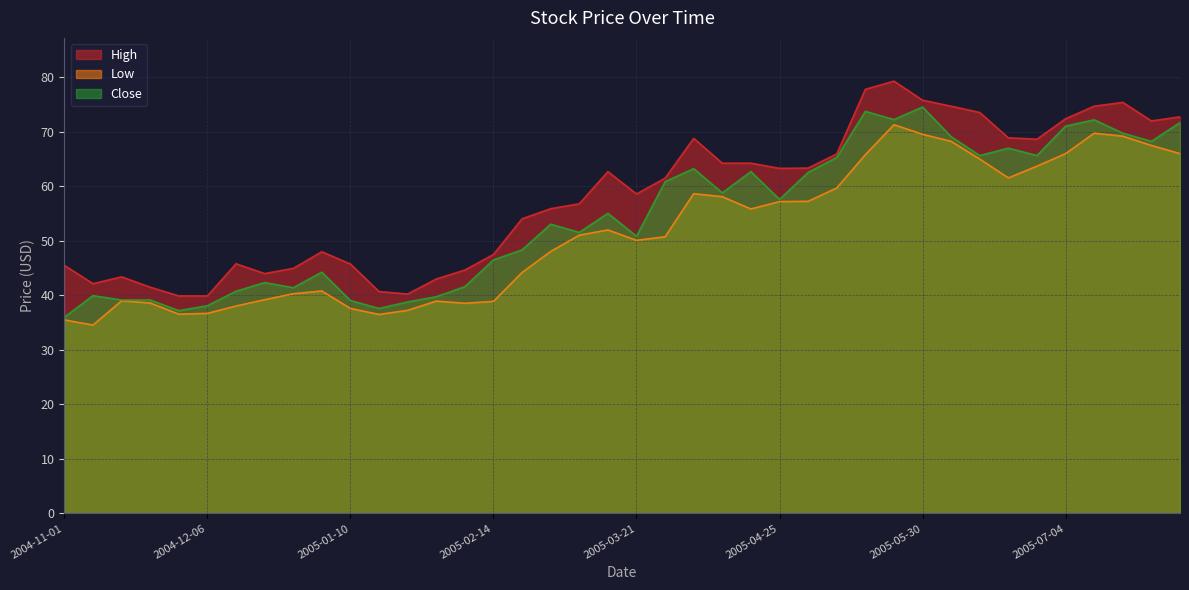

Reading left to right, transcribe all the data shown in this chart.

High: 45.5	42.1	43.4	41.5	39.9	39.9	45.8	44.0	45.0	48.0	45.8	40.7	40.2	43.0	44.6	47.5	54.0	55.9	56.8	62.7	58.6	61.5	68.8	64.2	64.2	63.3	63.4	66.0	77.8	79.3	75.8	74.7	73.5	68.9	68.7	72.4	74.7	75.4	72.0	72.8
Low: 35.5	34.5	39.0	38.6	36.5	36.7	38.0	39.2	40.3	40.8	37.6	36.5	37.2	39.0	38.5	38.9	44.2	48.0	51.0	52.0	50.1	50.8	58.6	58.1	55.9	57.2	57.2	59.7	65.8	71.3	69.5	68.2	65.0	61.5	63.7	66.0	69.8	69.2	67.5	66.0
Close: 36.0	40.0	39.1	39.1	37.2	38.1	40.8	42.4	41.4	44.2	39.0	37.6	38.8	39.8	41.6	46.5	48.4	53.0	51.5	55.0	50.9	60.9	63.2	58.8	62.7	57.6	62.5	65.3	73.8	72.2	74.5	69.1	65.7	67.0	65.7	71.0	72.2	69.8	68.2	71.7